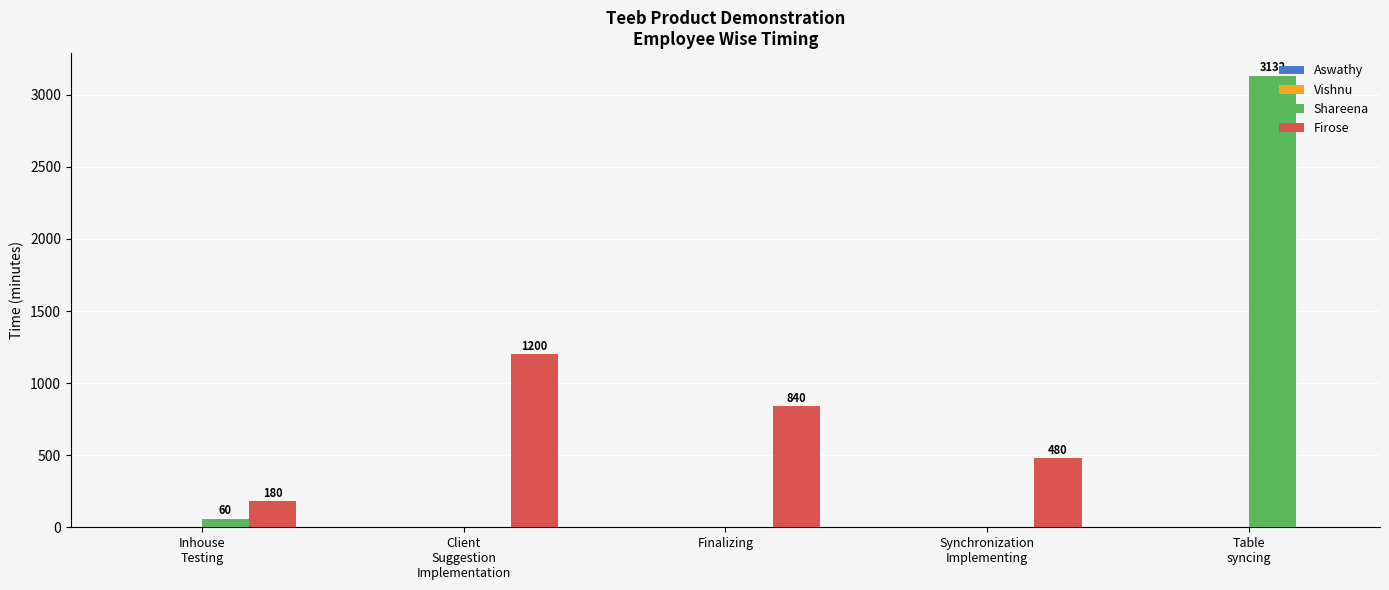

What is the total value across all series at Finalizing?

840.0